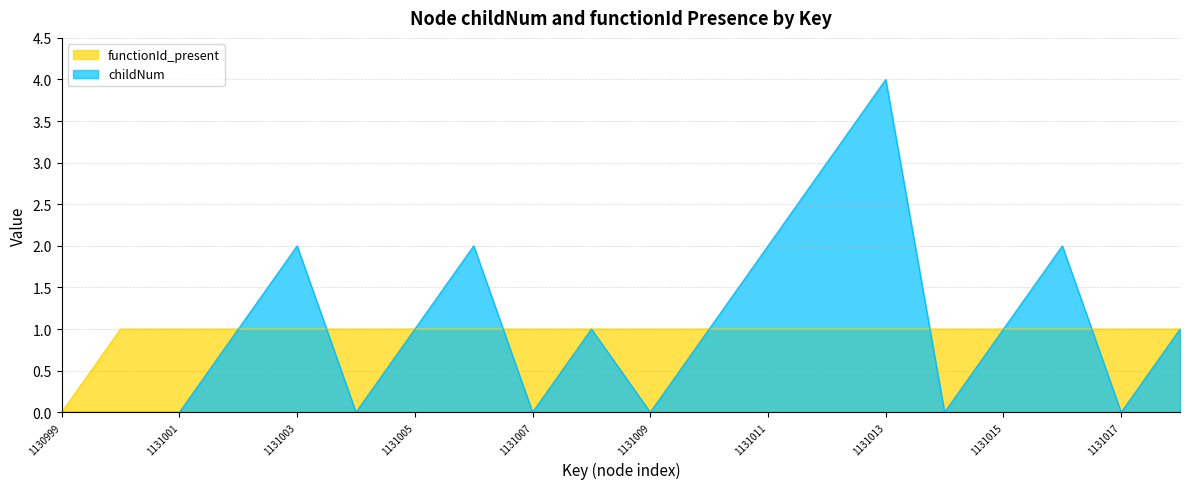

How many intersections are there between childNum and functionId_present?

4